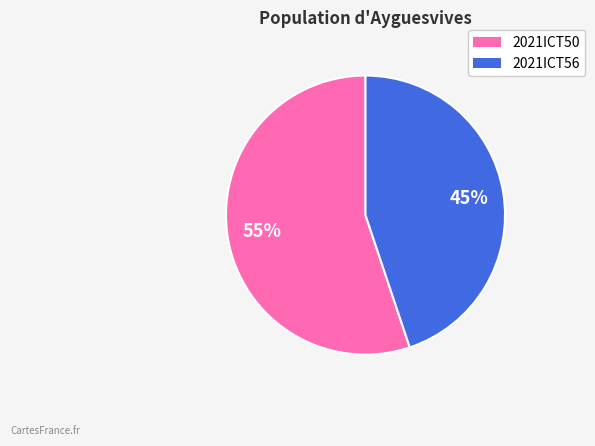

To the nearest percent, what is the difference between the 2021ICT56 and 2021ICT50 slice percentages?

10%